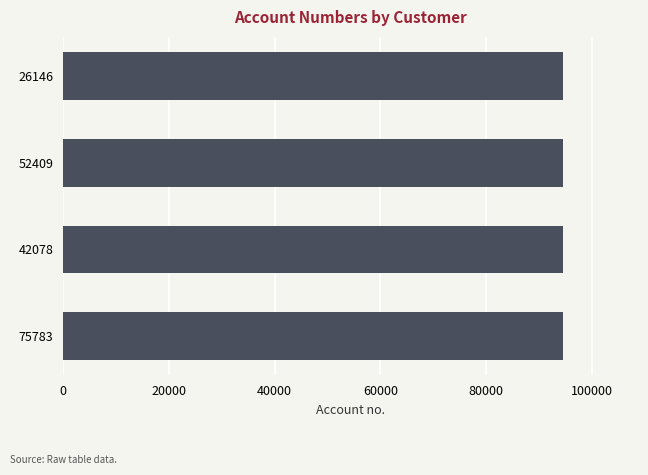

True or false: the data shows 94608 at 26146.

True